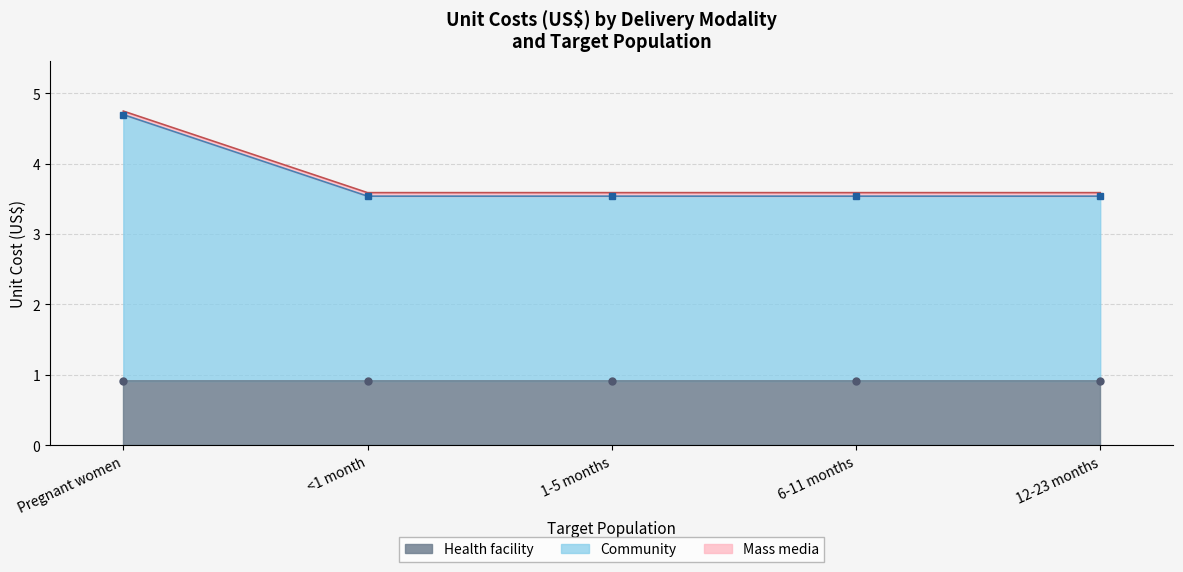

Rank the series by their maximum value, from lowest to highest.

Mass media, Health facility, Community